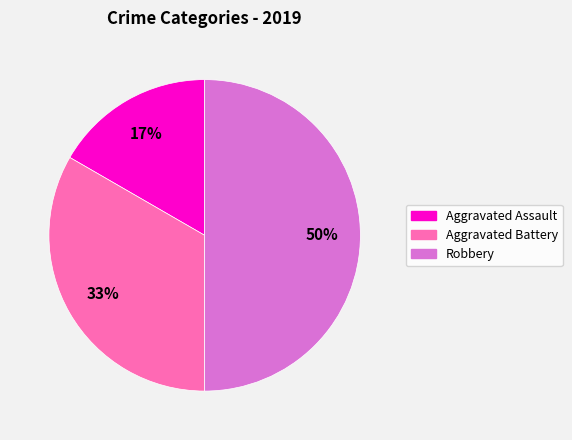

To the nearest percent, what is the difference between the Aggravated Assault and Robbery slice percentages?

33%